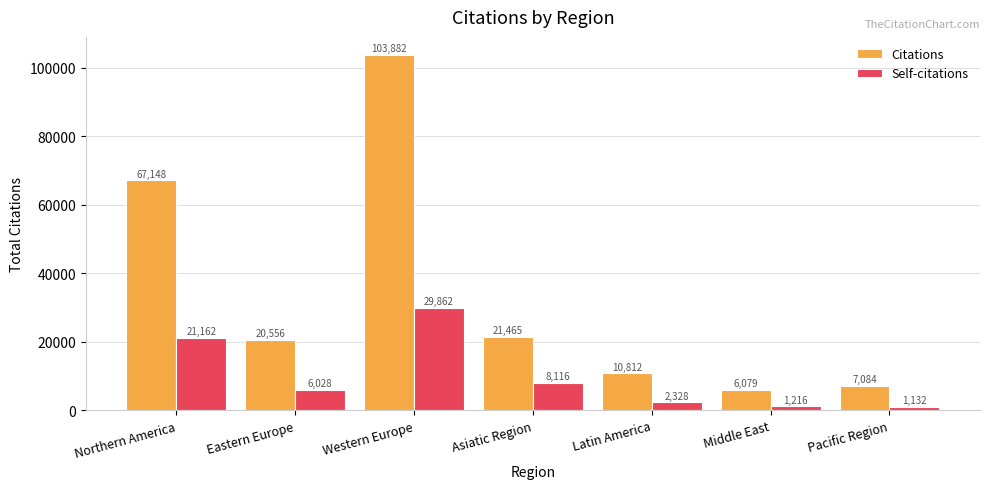

What is the sum of all Citations values?

237026